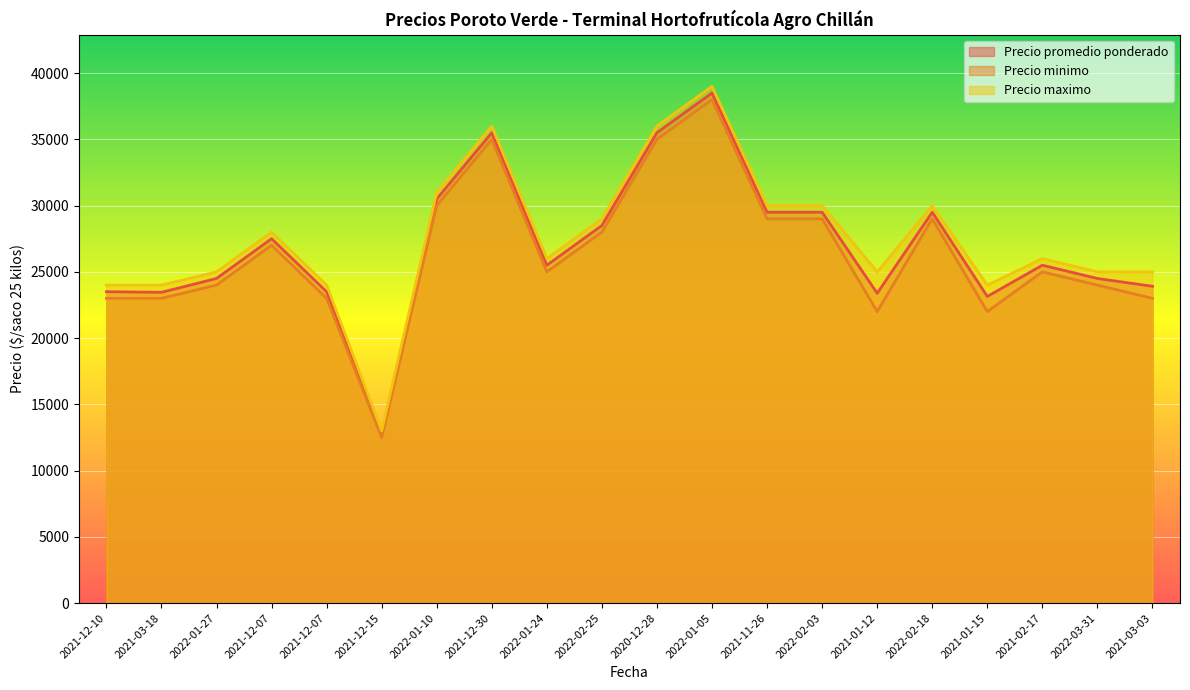

At which category is the sum across all series the highest?

2022-01-05